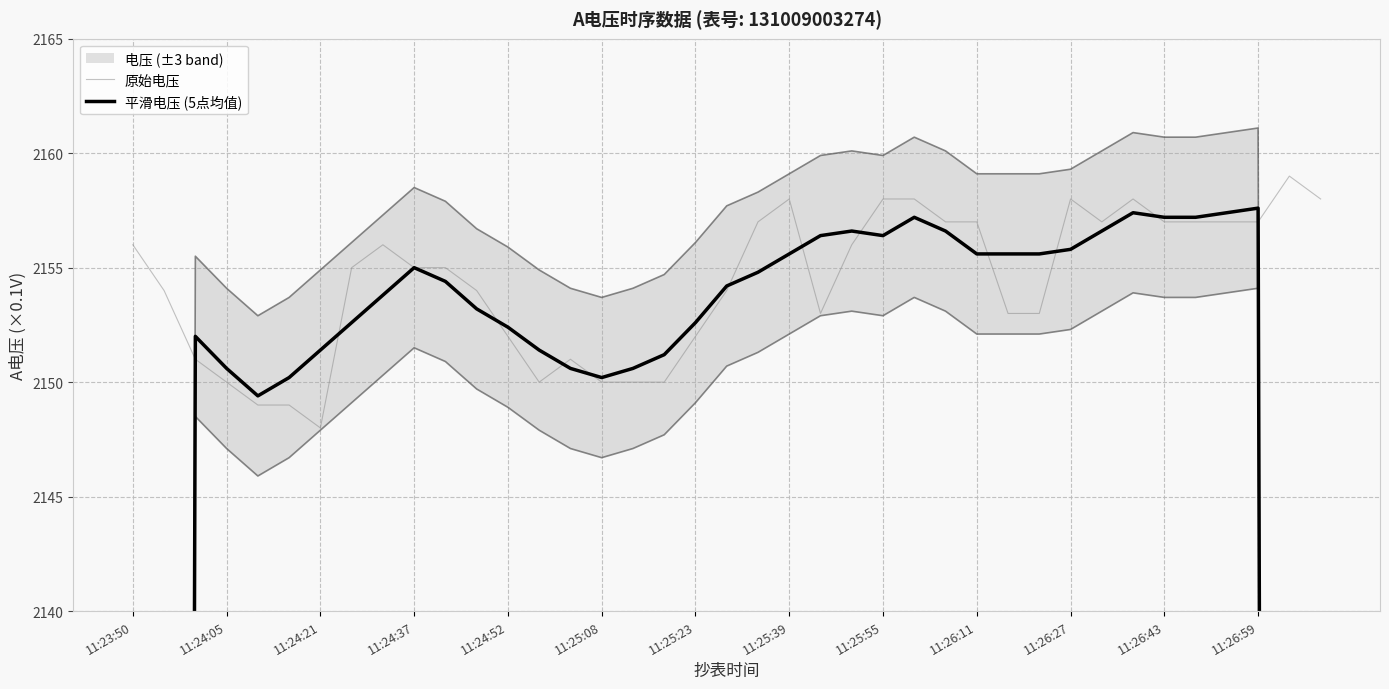

Count the number of categories in the chart.

39